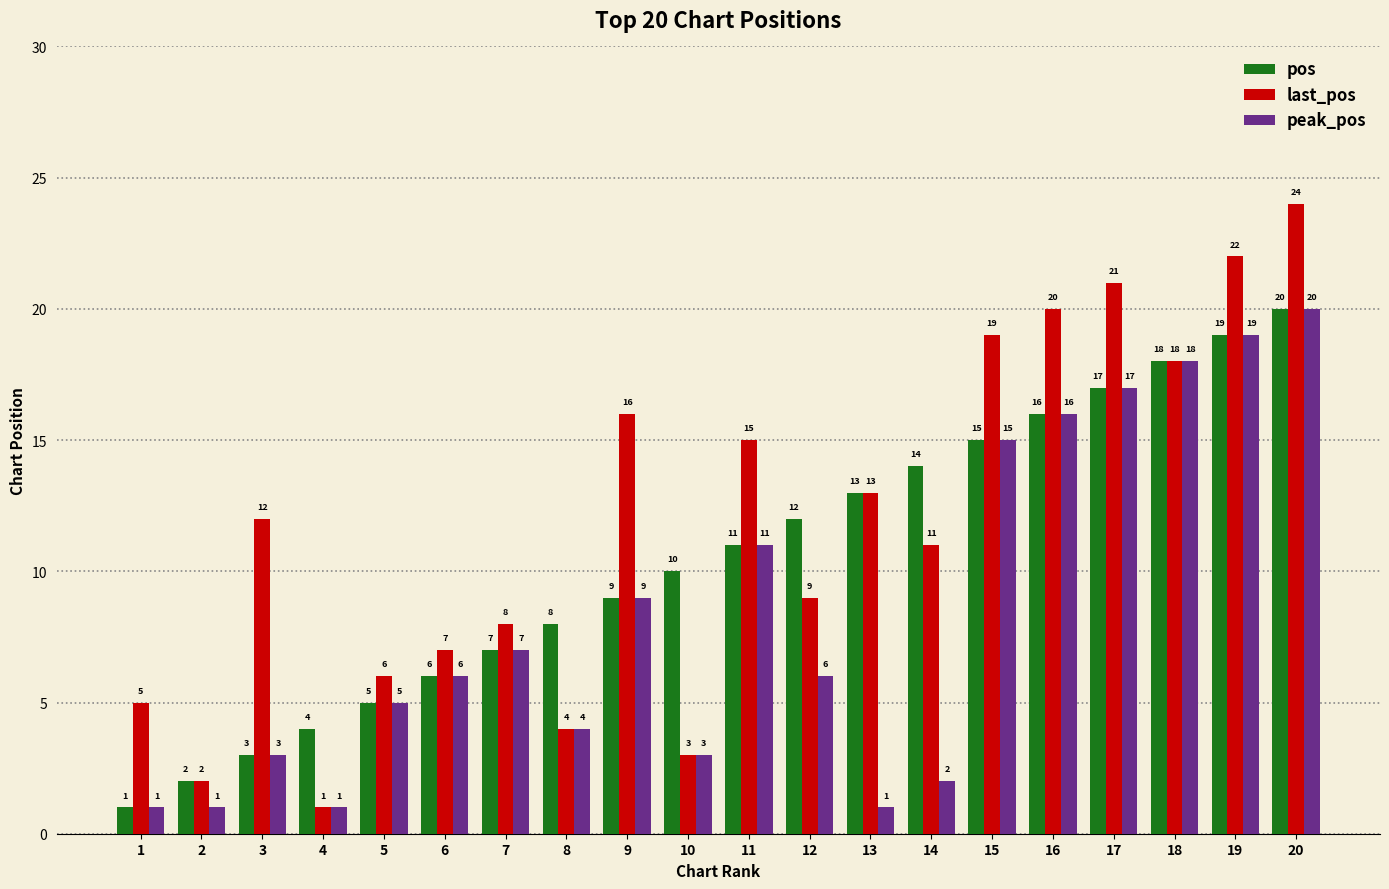

The pos series shows 2 at 2. True or false?

True